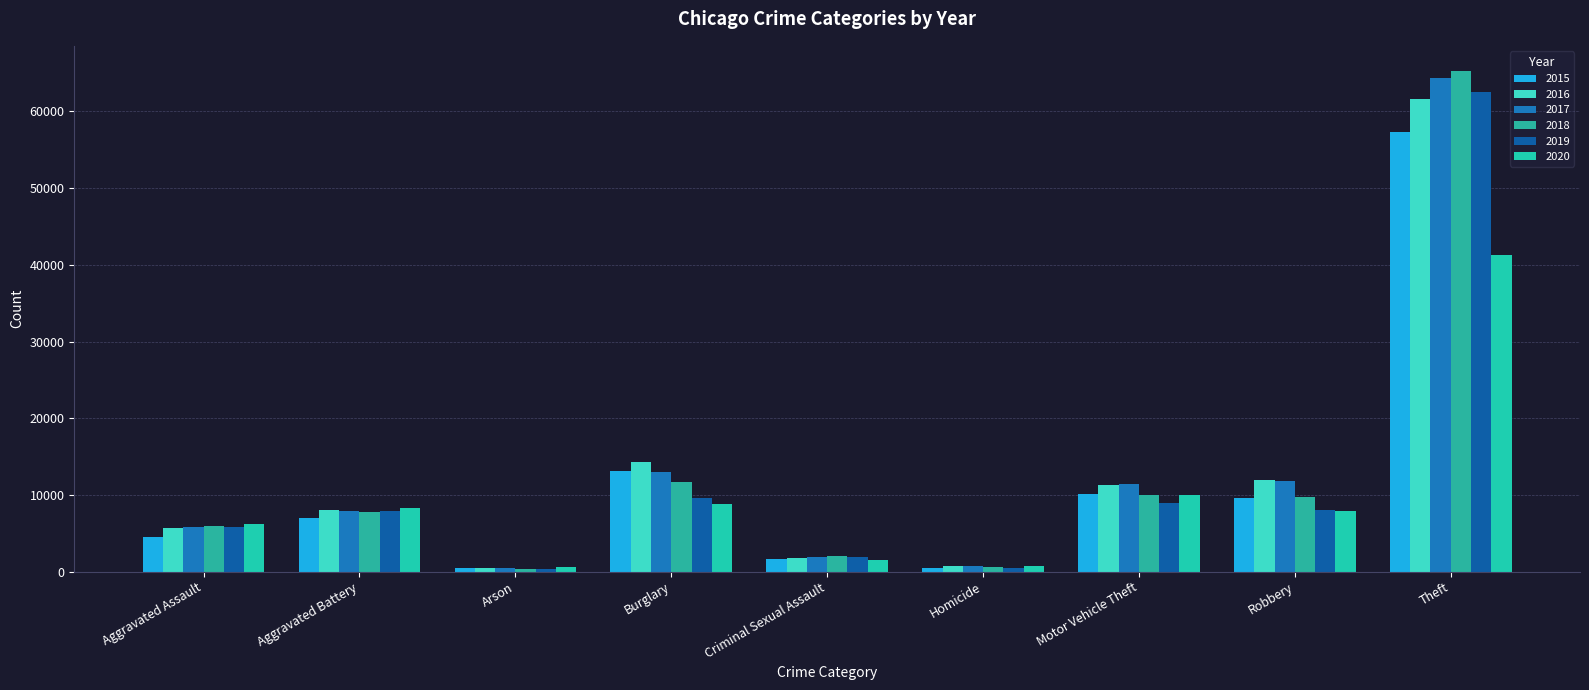

What is the sum of all 2015 values?

104365